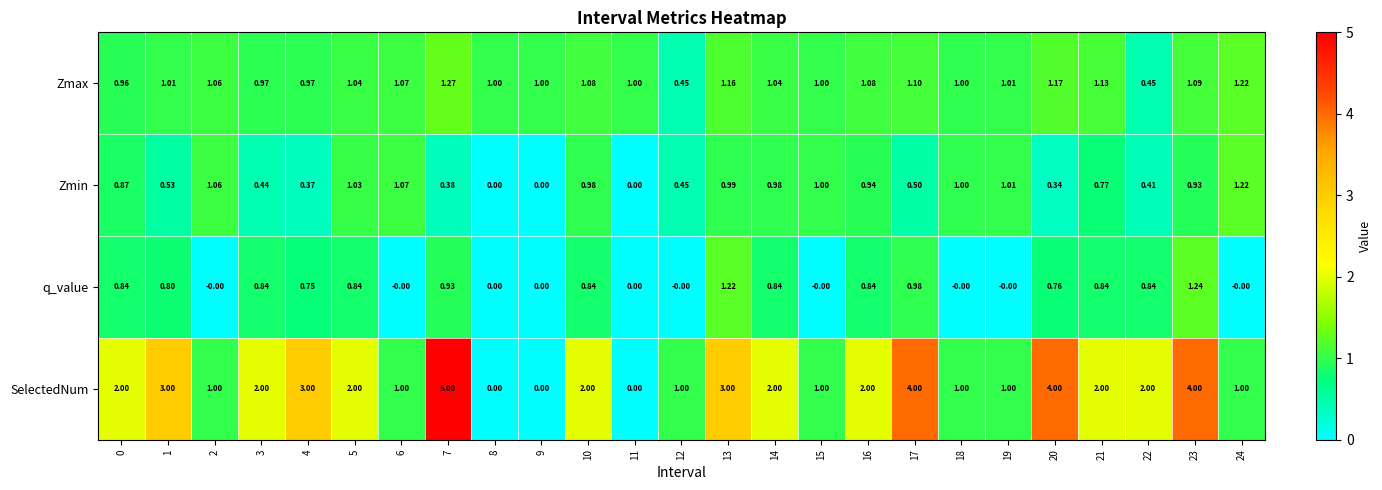

At 16, list the series in order from smallest to largest.

q_value, Zmin, Zmax, SelectedNum